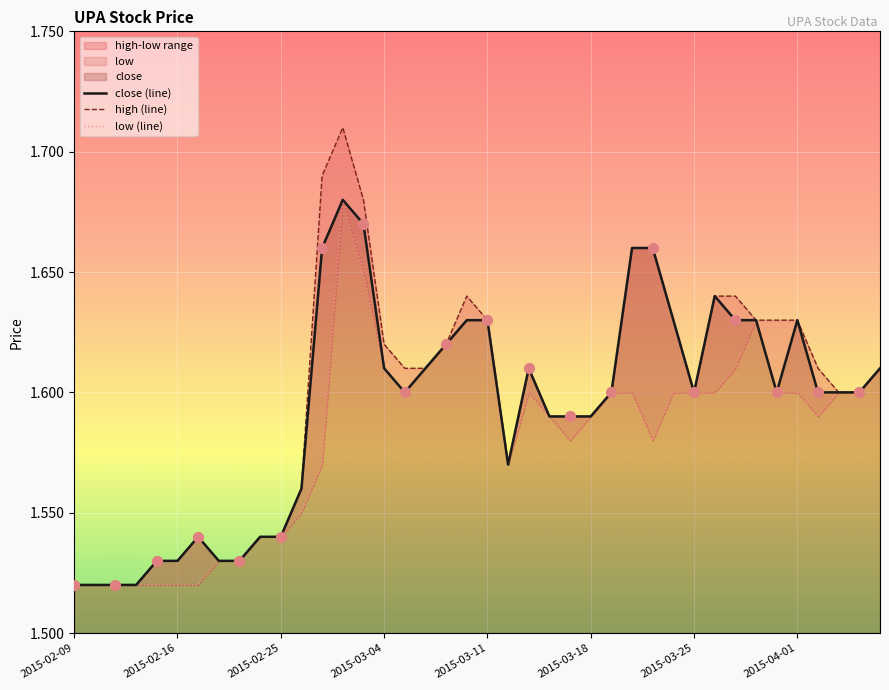

Which series has the widest spread of Y values?

high